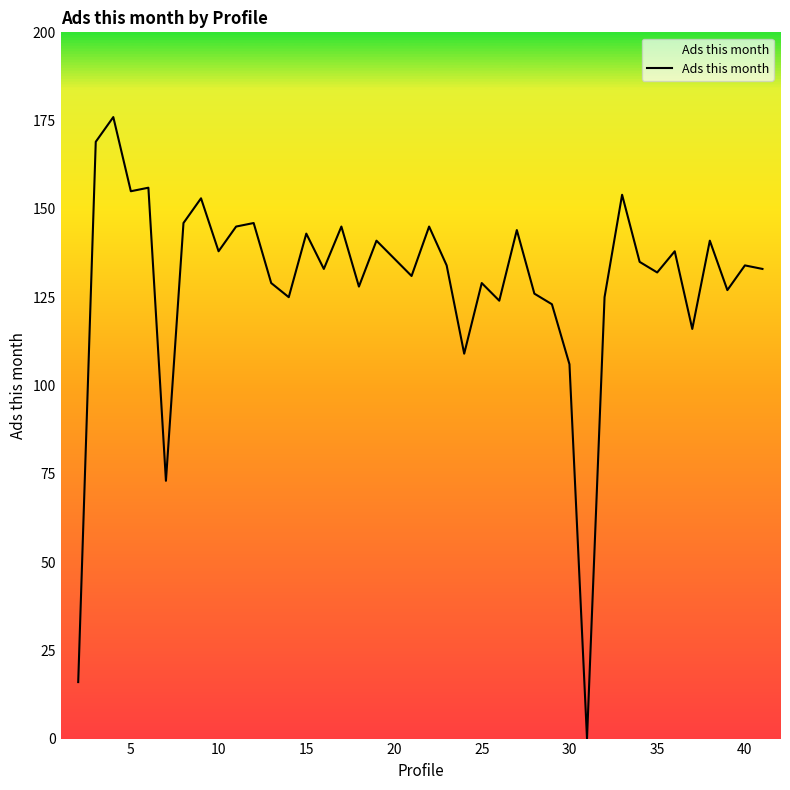

What is the difference between the maximum and minimum values?

176